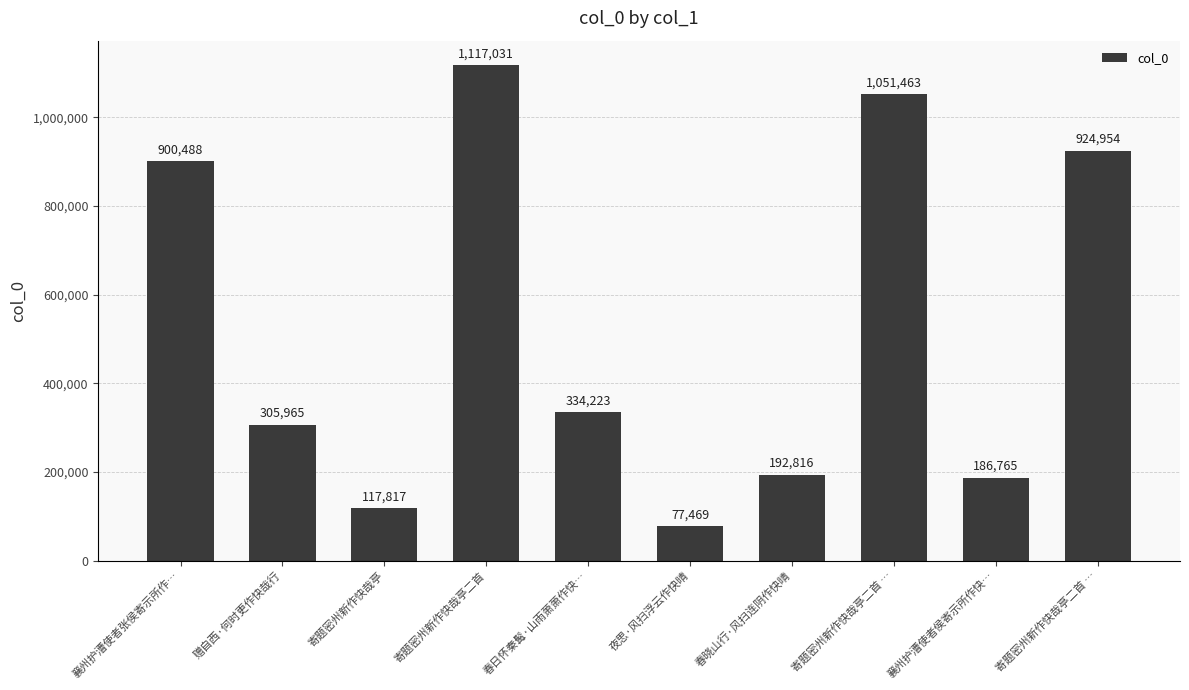

Reading right to left, transcribe all the data shown in this chart.

寄题密州新作快哉亭二首 …=924954	襄州护漕使者侯寄示所作快…=186765	寄题密州新作快哉亭二首 …=1051463	春晓山行·风扫连阴作快晴=192816	夜思·风扫浮云作快晴=77469	春日怀秦髯·山雨萧萧作快…=334223	寄题密州新作快哉亭二首=1117031	寄题密州新作快哉亭=117817	赠自西·何时更作快哉行=305965	襄州护漕使者张侯寄示所作…=900488